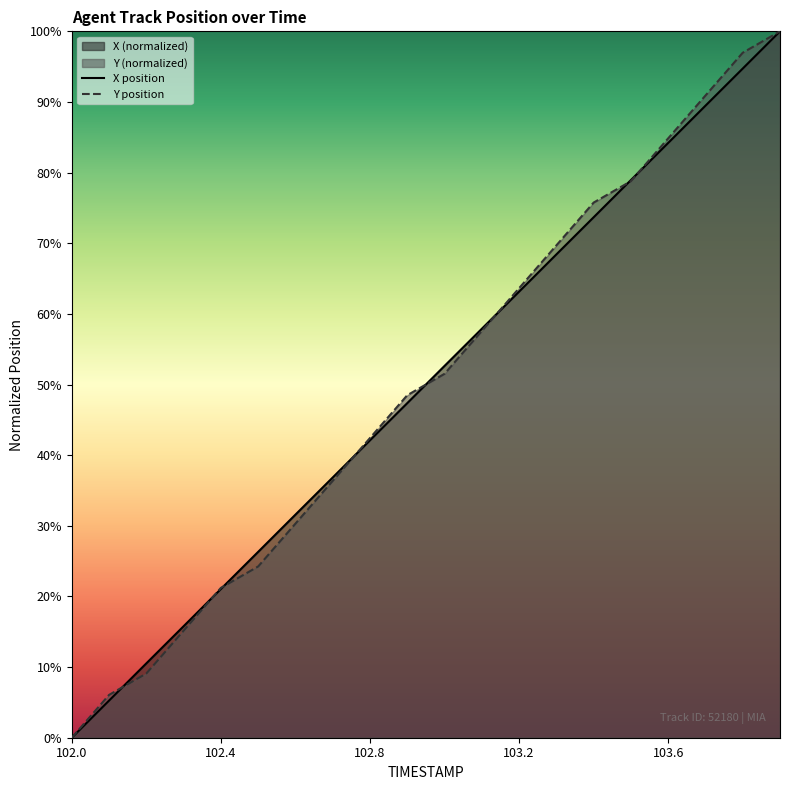

Rank the categories by X value from highest to lowest.

103.9, 103.8, 103.7, 103.6, 103.5, 103.4, 103.3, 103.2, 103.1, 103.0, 102.9, 102.8, 102.7, 102.6, 102.5, 102.4, 102.3, 102.2, 102.1, 102.0